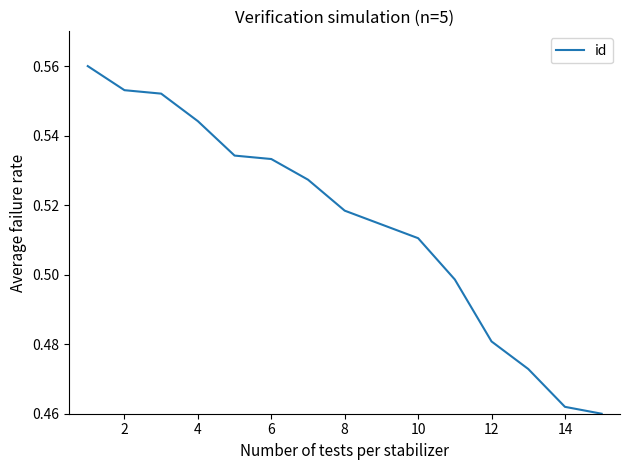

How many lines are shown in the chart?

1